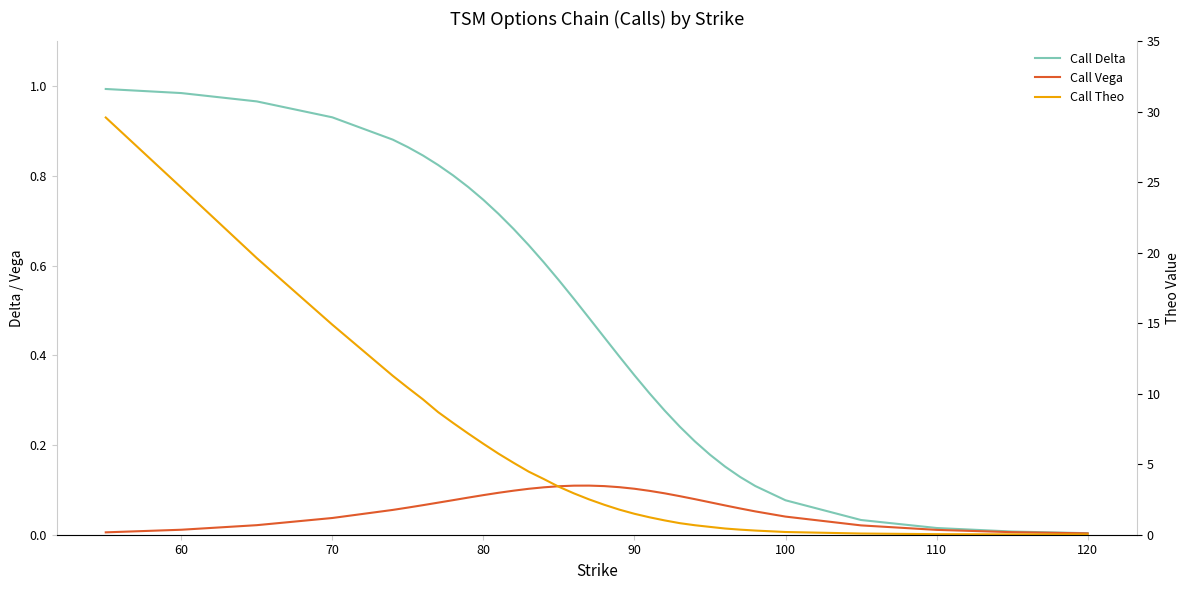

What is the average value of the Call Theo series?

5.6